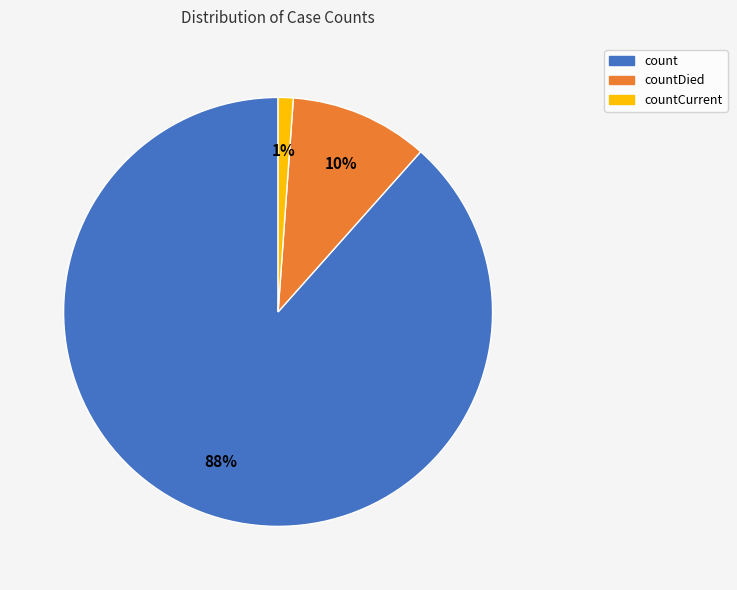

To the nearest percent, what is the average slice percentage?

33%